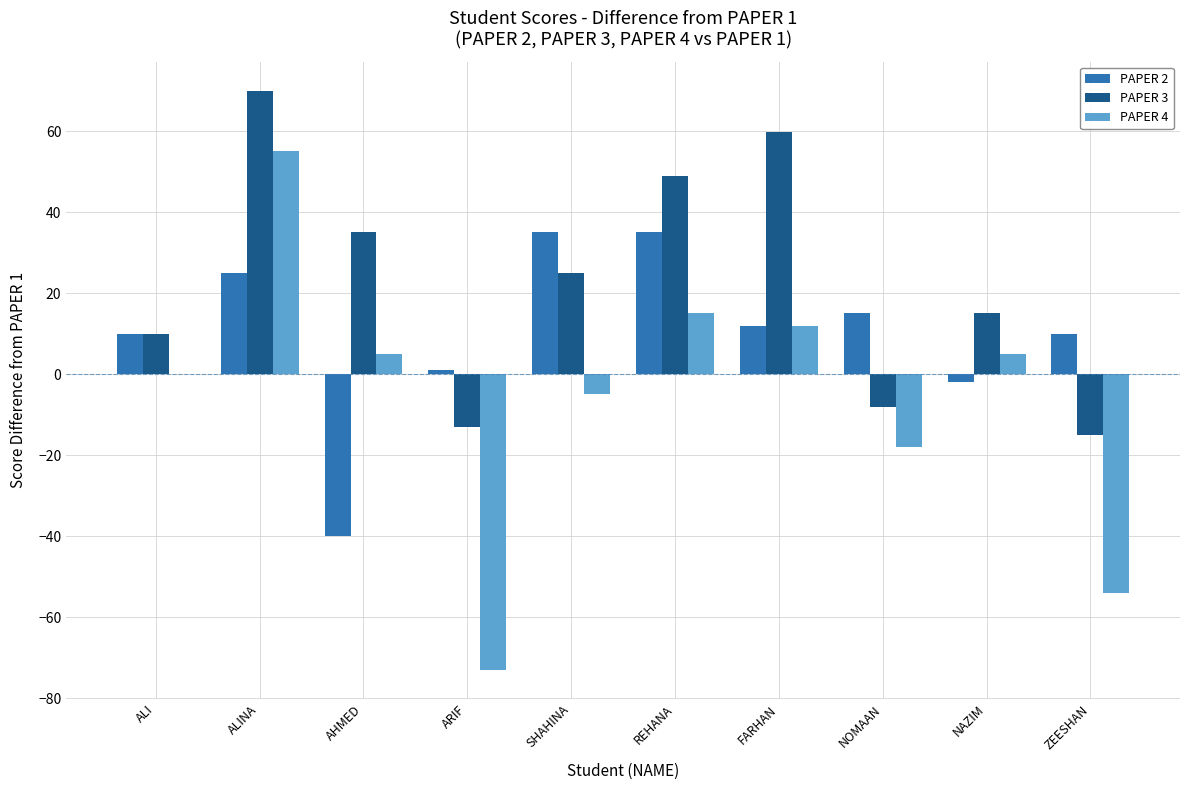

At which category is the sum across all series the highest?

ALINA